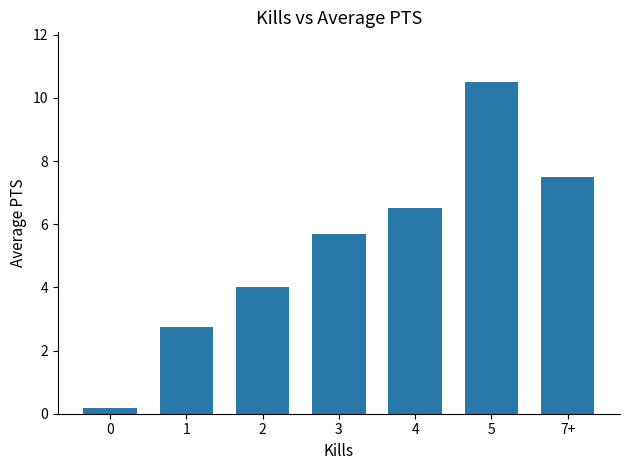

Reading left to right, list all the values displayed in this chart.

0=0.2	1=2.8	2=4.0	3=5.7	4=6.5	5=10.5	7+=7.5